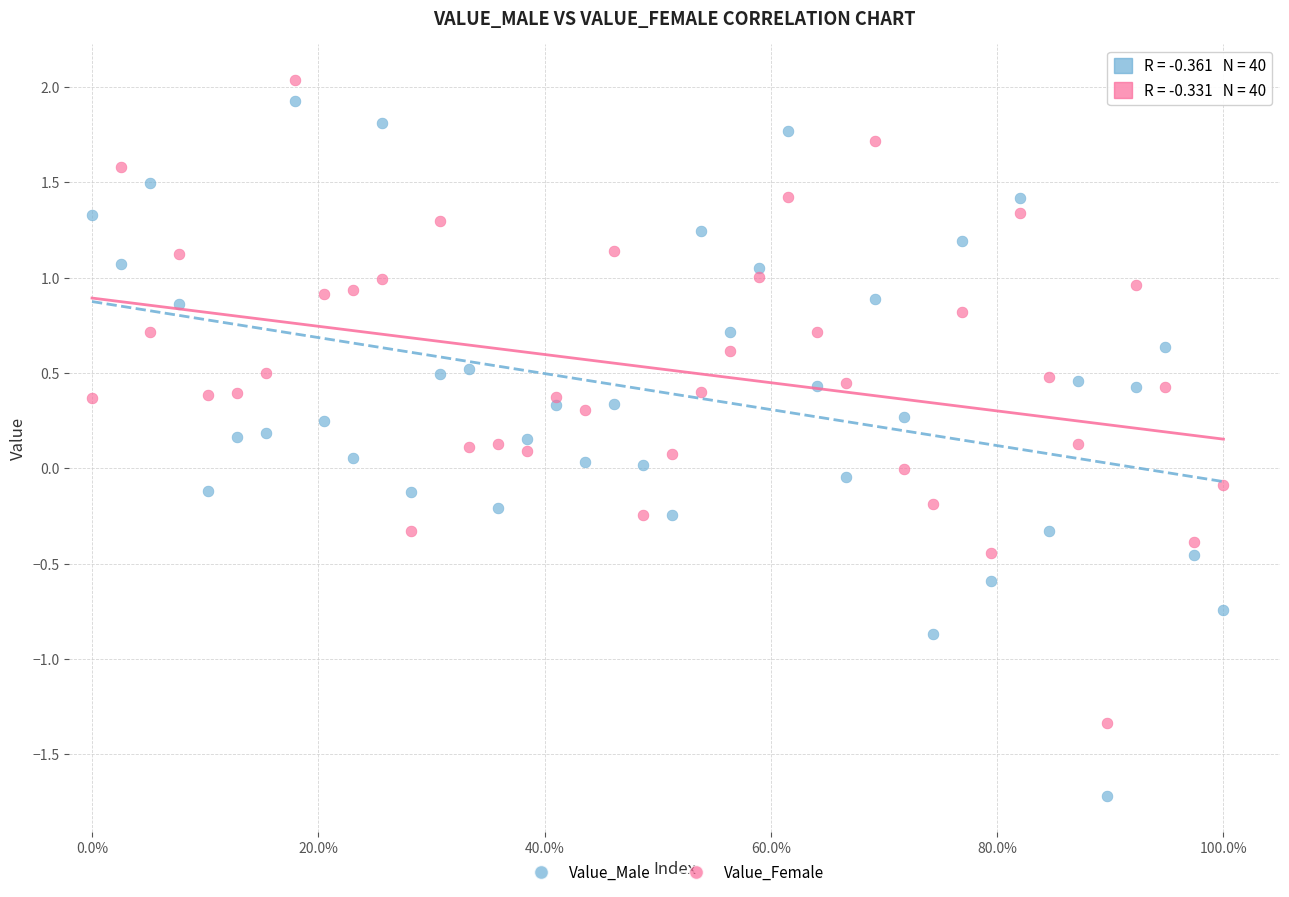

Which series contains the highest Y value?

Value_Female